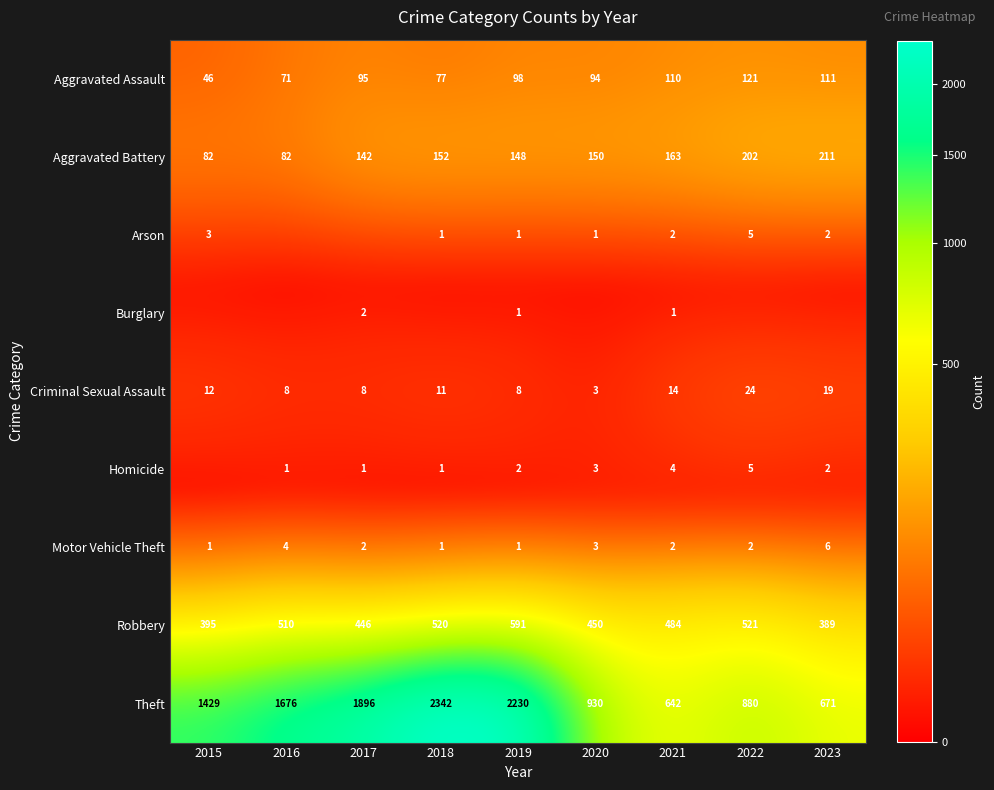

What is the maximum value for Aggravated Assault?

121